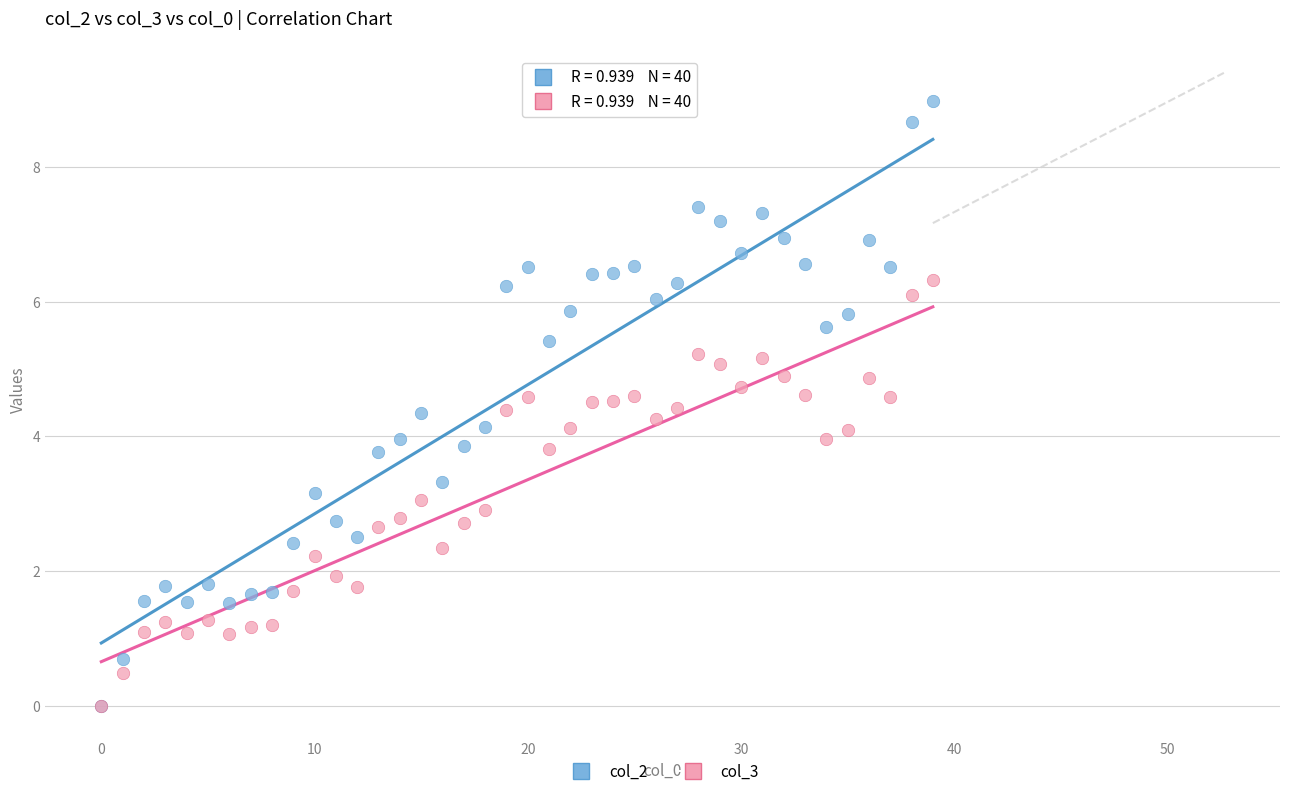

Which series reaches the maximum Y coordinate?

col_2